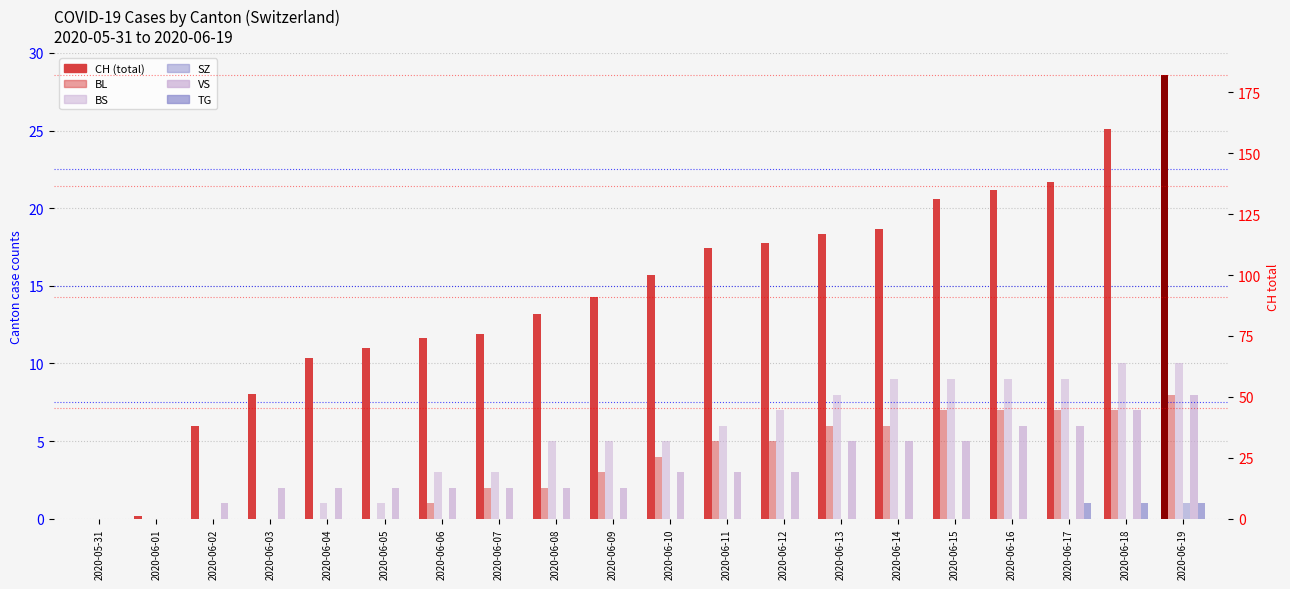

What is the maximum value shown in the chart?

182